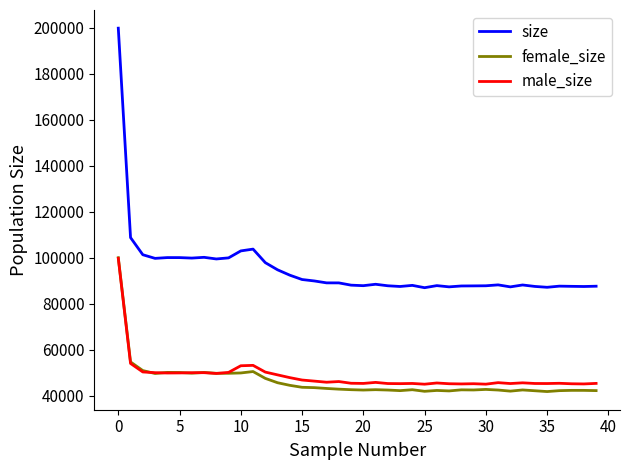

True or false: size and female_size intersect in this chart.

False